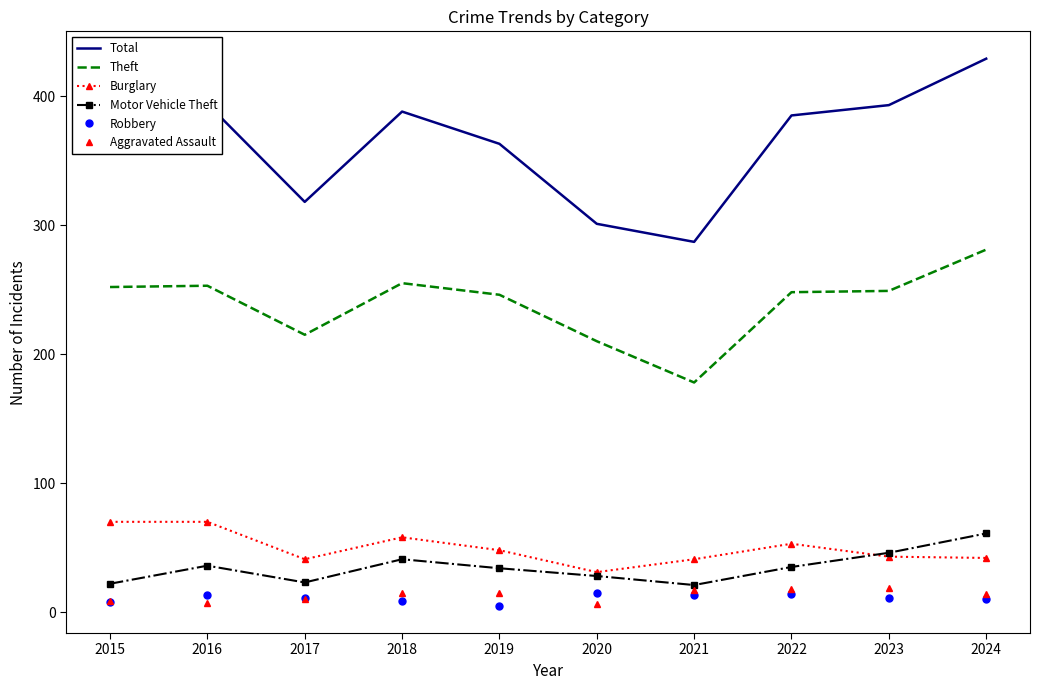

True or false: Robbery and Total intersect in this chart.

False